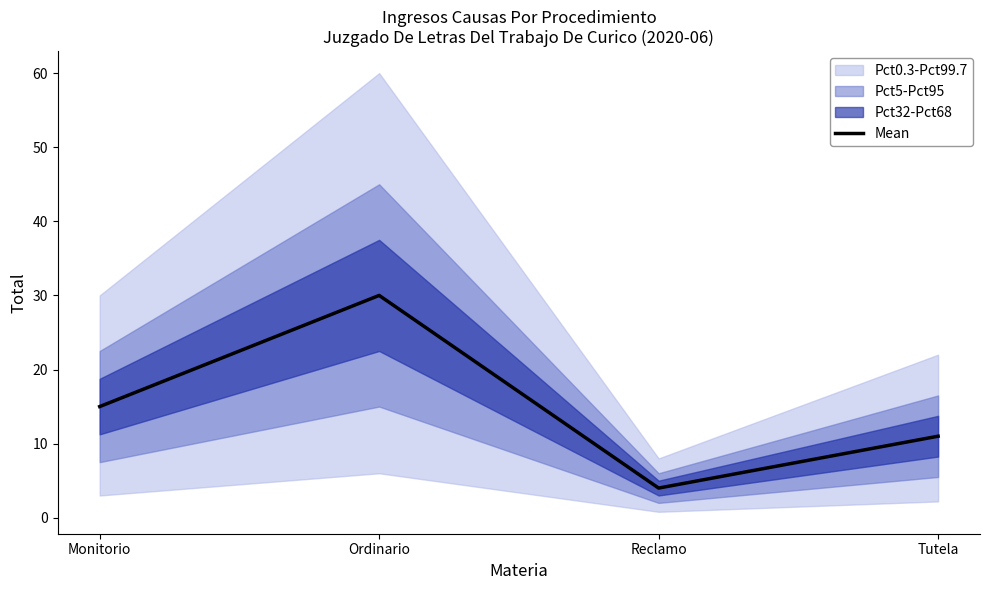

Does the chart display data point markers on the line(s)?

No